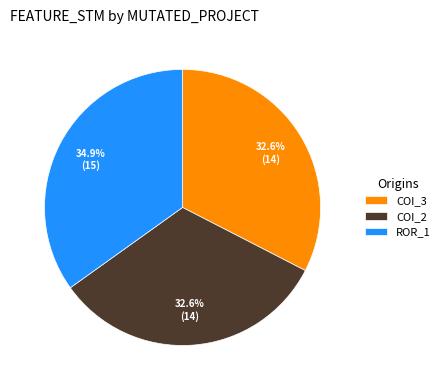

How much of the chart is everything except ROR_1?

65.1%